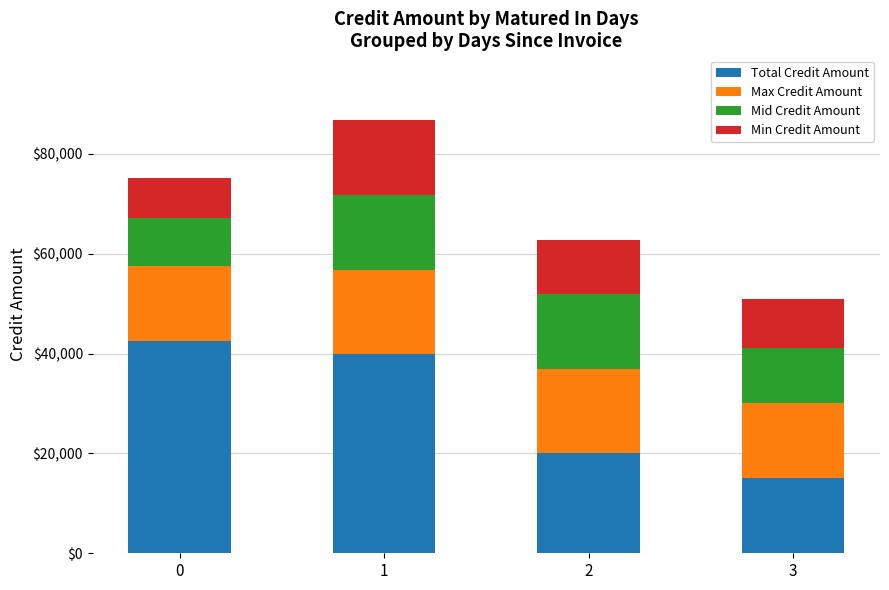

How many series are shown in this chart?

4